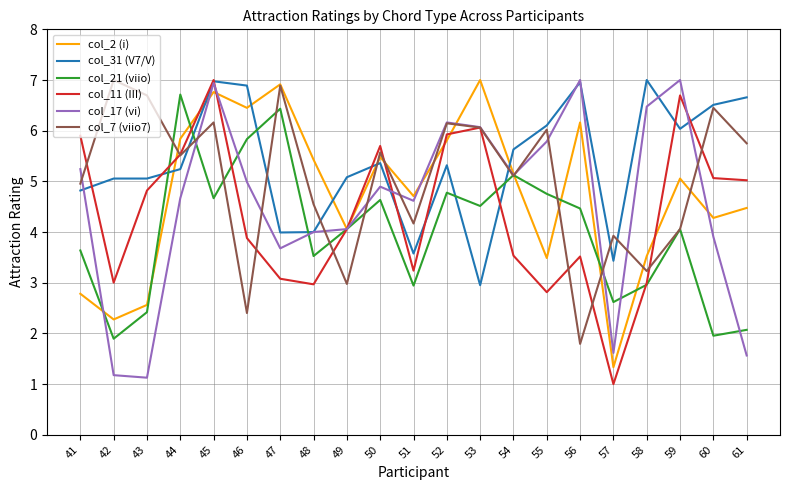

What is the difference between the col_31 (V7/V) values at 51 and 41?

1.2